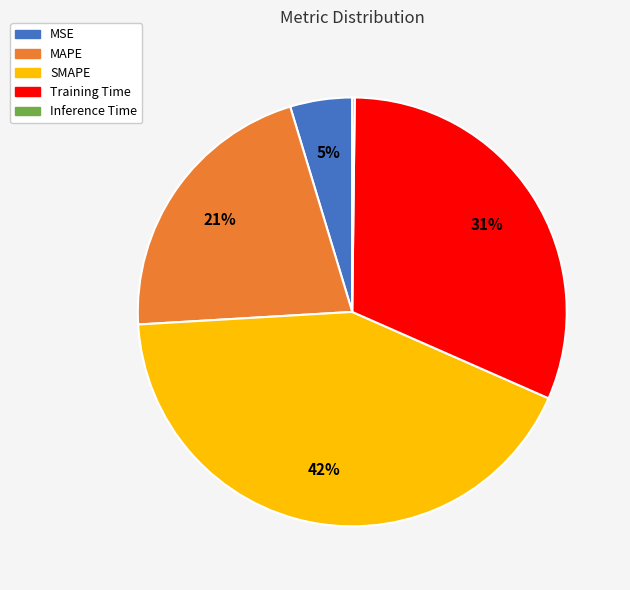

To the nearest percent, what is the average slice percentage?

20%